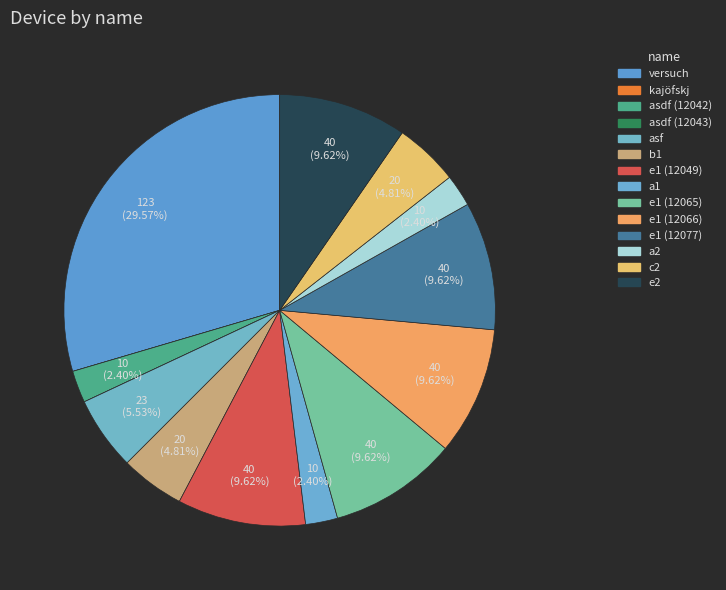

Rank the categories by value from lowest to highest.

kajöfskj, asdf (12043), asdf (12042), a1, a2, b1, c2, asf, e1 (12049), e1 (12065), e1 (12066), e1 (12077), e2, versuch